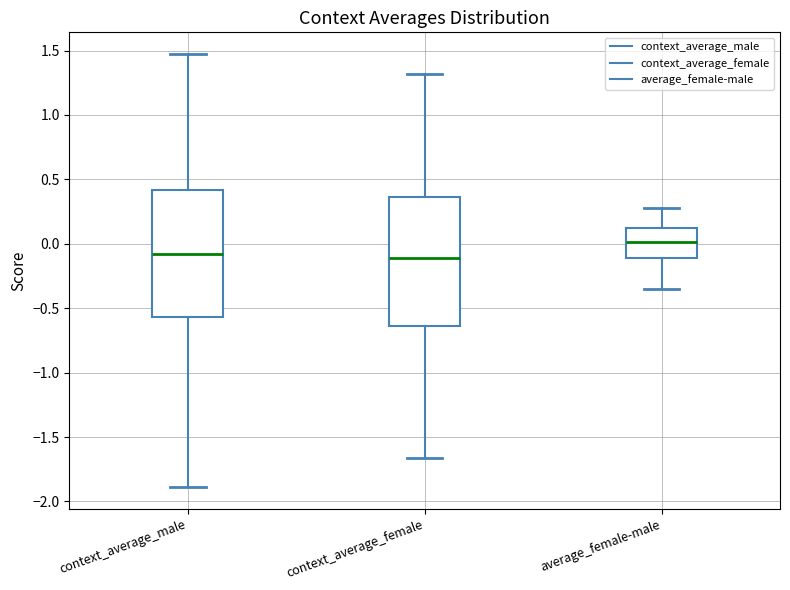

Reading left to right, transcribe this box plot: for each box, give where its median line is, the range the box spans, and where its two whiskers end, as read against the y-axis. The values are not printed on the chart, so give them approximately, as read against the axis.

context_average_male: median -0.10, box -0.55 to 0.40, whiskers -1.90 to 1.45
context_average_female: median -0.10, box -0.65 to 0.35, whiskers -1.65 to 1.30
average_female-male: median 0.00, box -0.10 to 0.10, whiskers -0.35 to 0.25